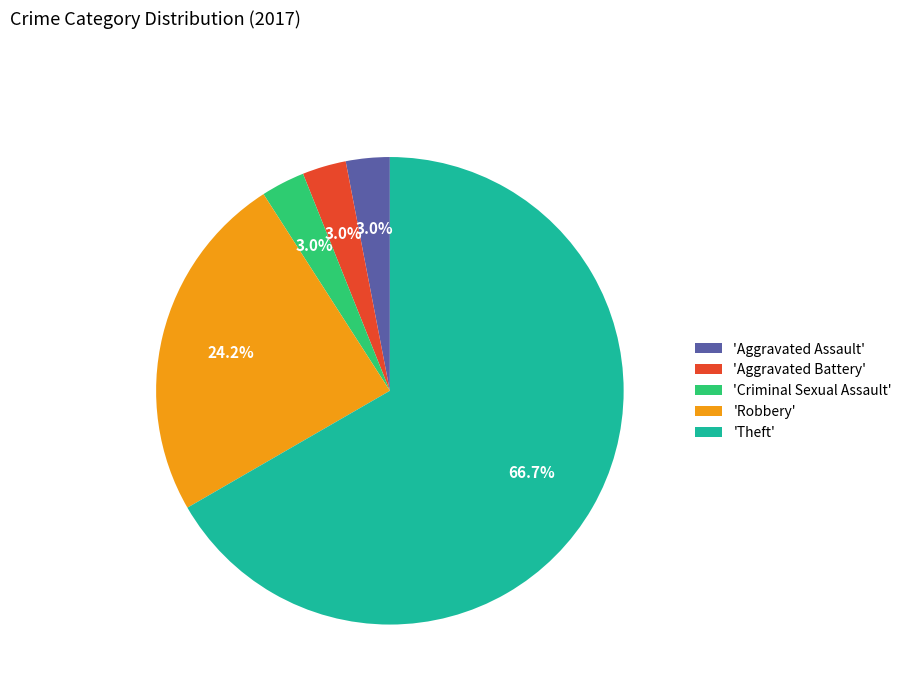

Is the sum of 'Aggravated Assault' and 'Robbery' greater than half?

No